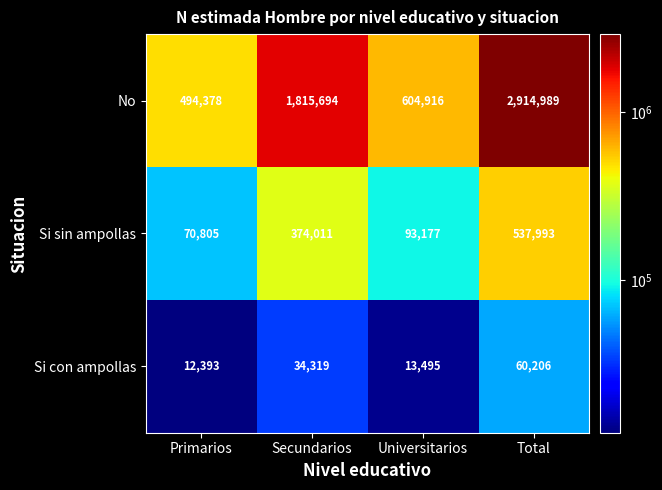

Reading left to right, what are all the values shown in this chart?

No: 494378	1815694	604916	2914989
Si sin ampollas: 70805	374011	93177	537993
Si con ampollas: 12393	34319	13495	60206